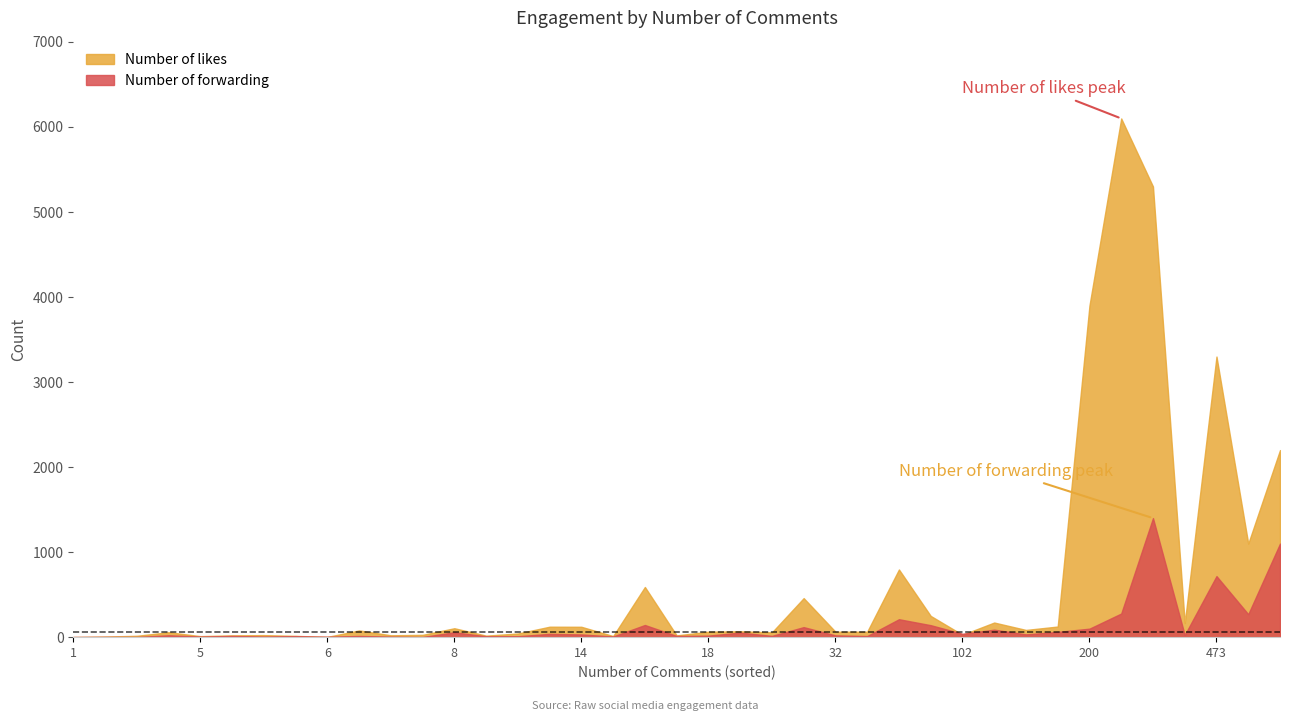

Which series has the largest range (max minus min)?

Number of likes